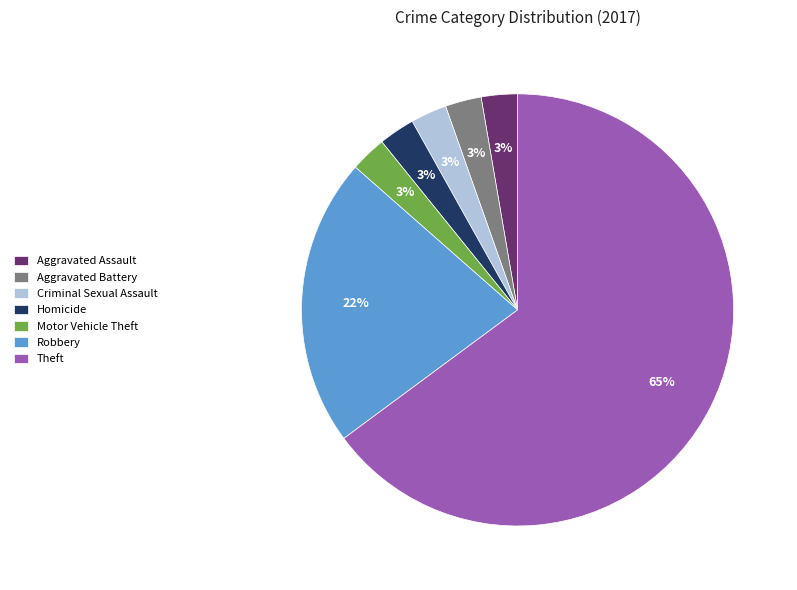

To the nearest percent, what percentage of the pie is Homicide?

3%